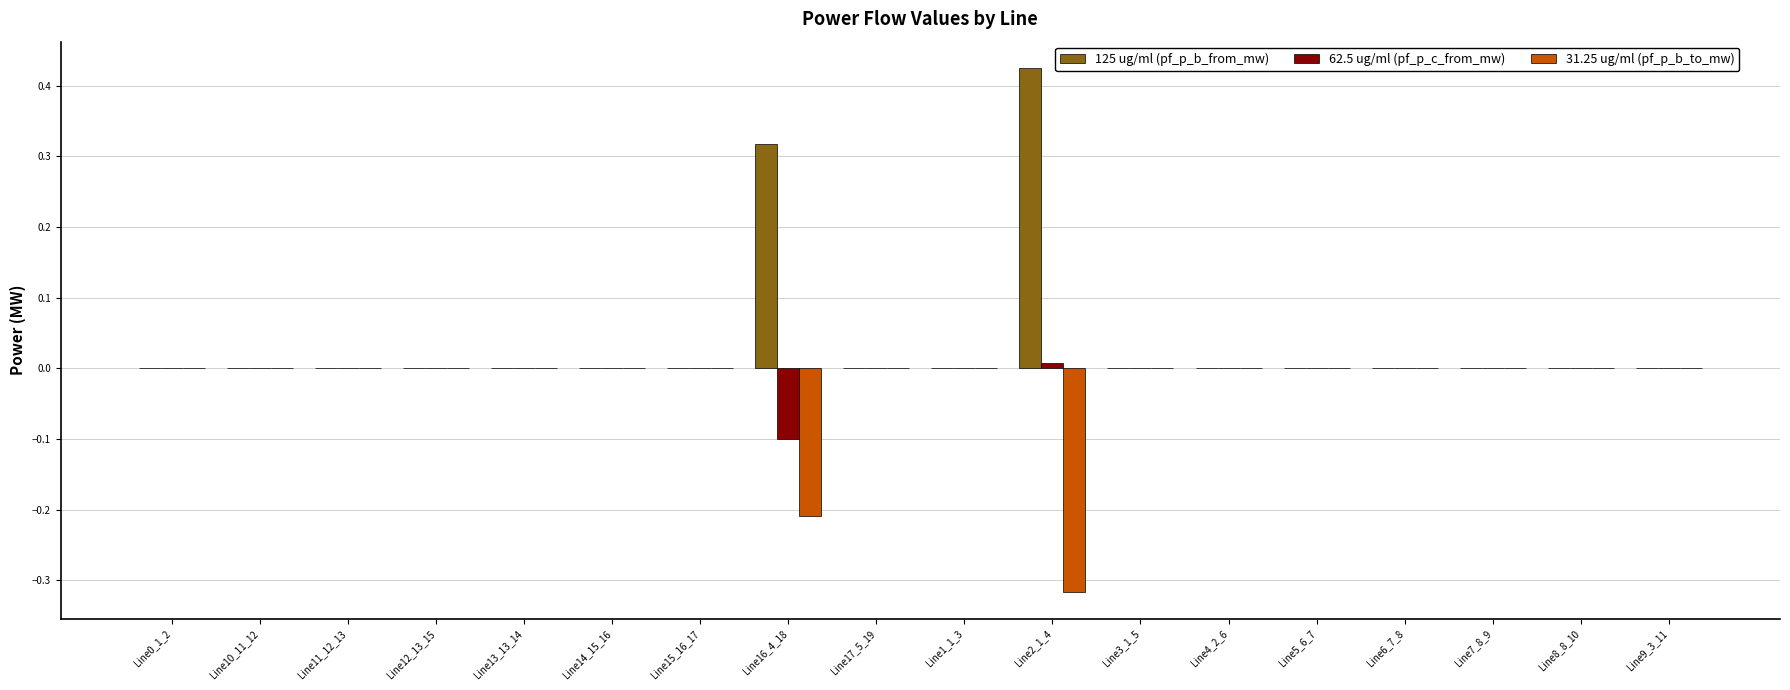

How many series are shown in this chart?

3